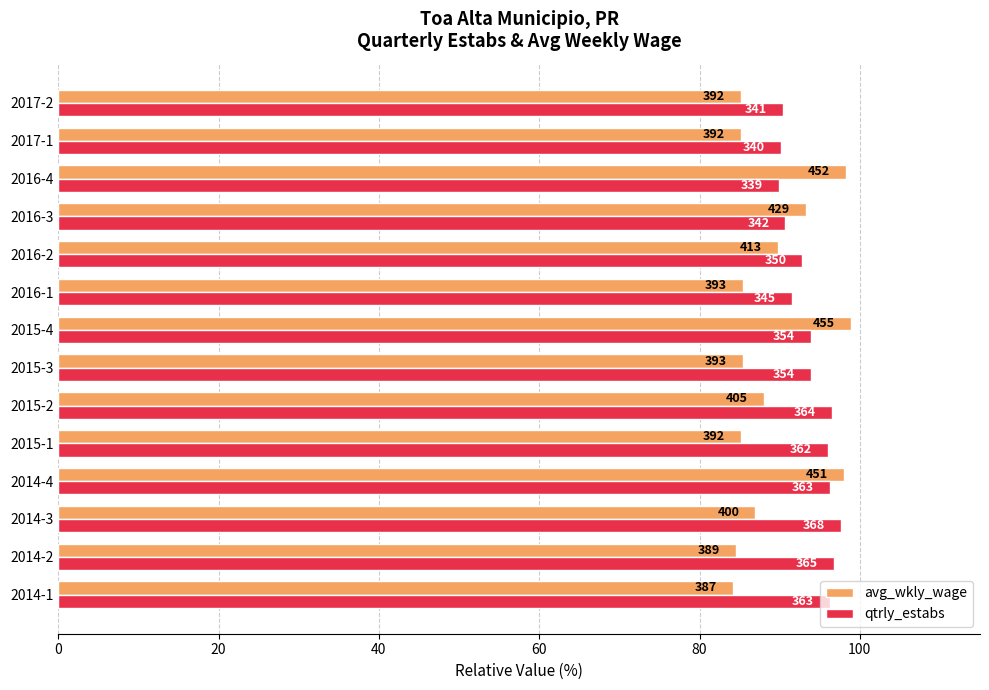

List the series in order of their peak value, highest first.

avg_wkly_wage, qtrly_estabs